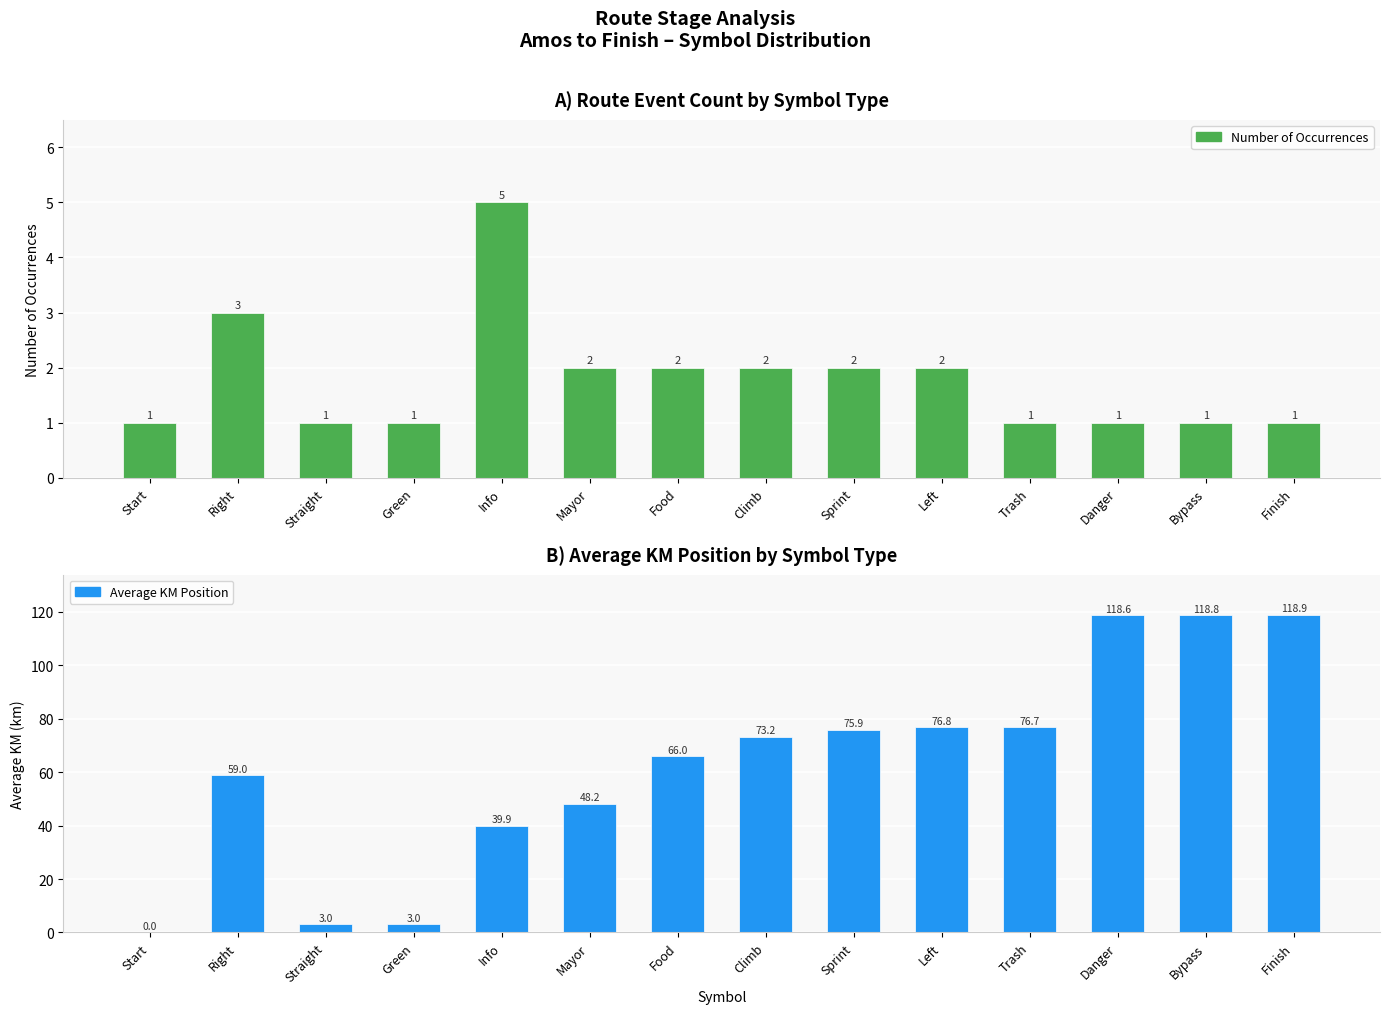

What are all the series names shown in the legend?

Number of Occurrences, Average KM Position